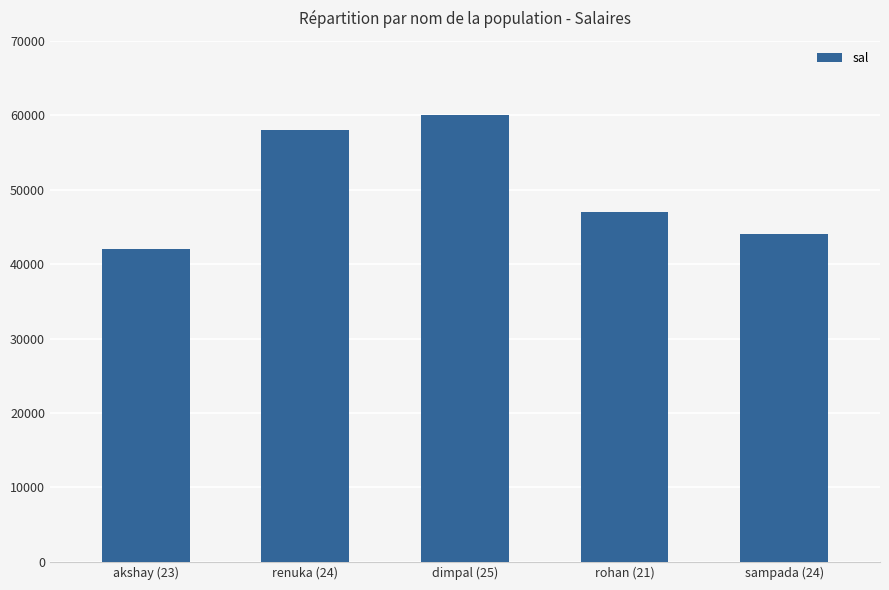

What is the change in value from dimpal (25) to rohan (21)?

-13000